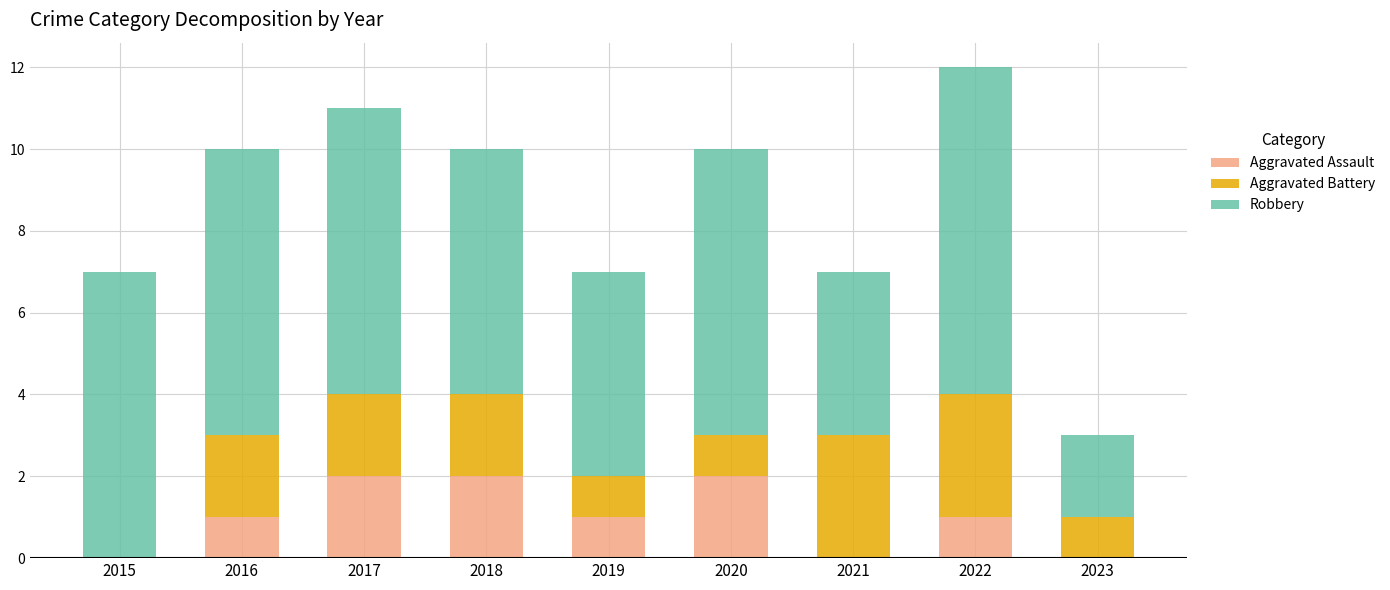

Is it true that Aggravated Assault equals 1 at 2021?

False